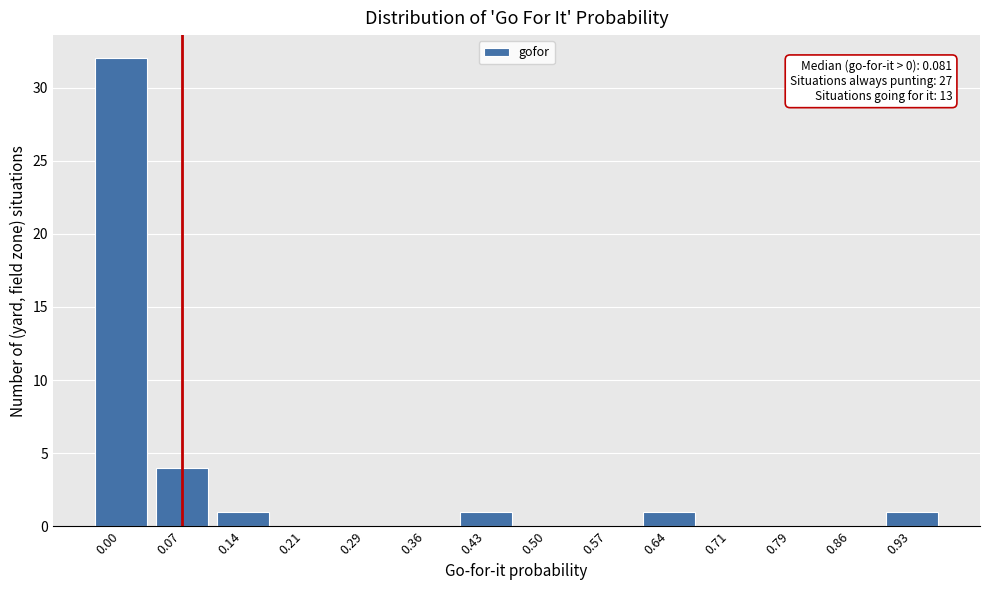

Reading left to right, transcribe all the data shown in this chart.

0.00=32	0.07=4	0.14=1	0.21=0	0.29=0	0.36=0	0.43=1	0.50=0	0.57=0	0.64=1	0.71=0	0.79=0	0.86=0	0.93=1